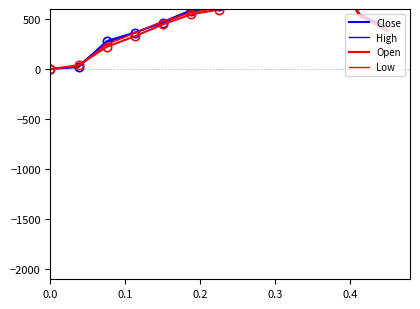

How many values in the High series exceed 550?

6